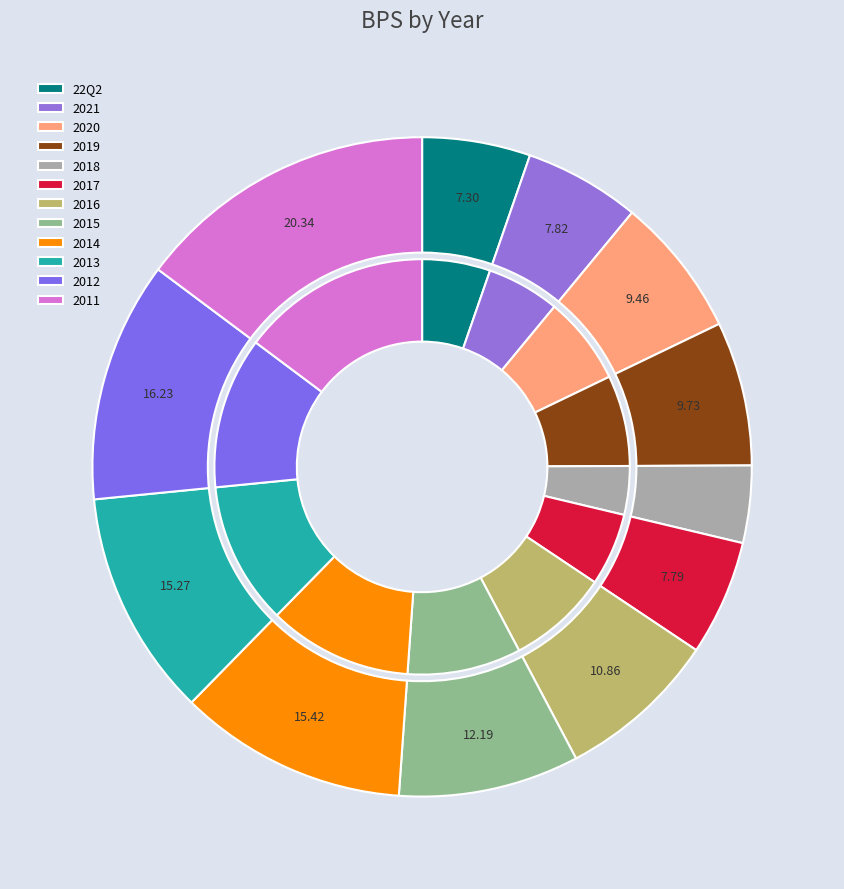

Does any single category account for the majority?

No